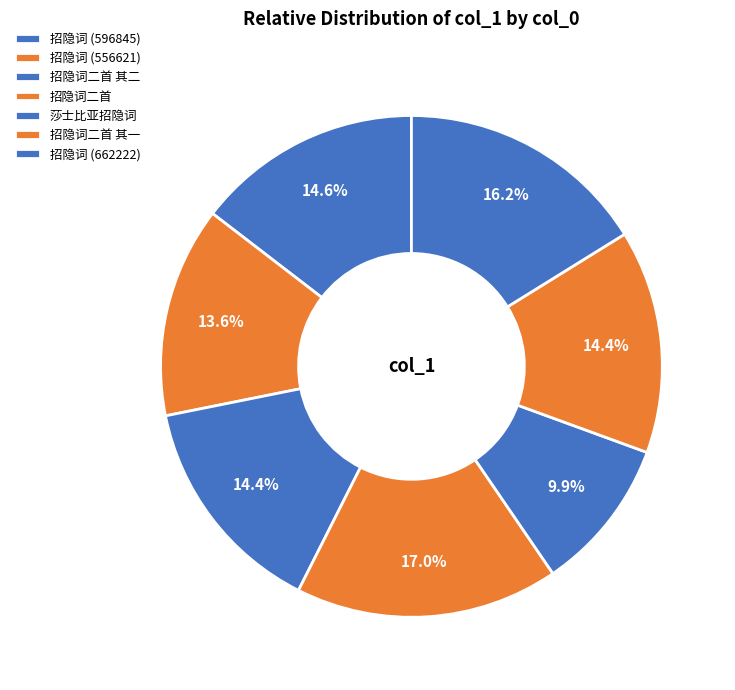

How many slices are in this pie chart?

7